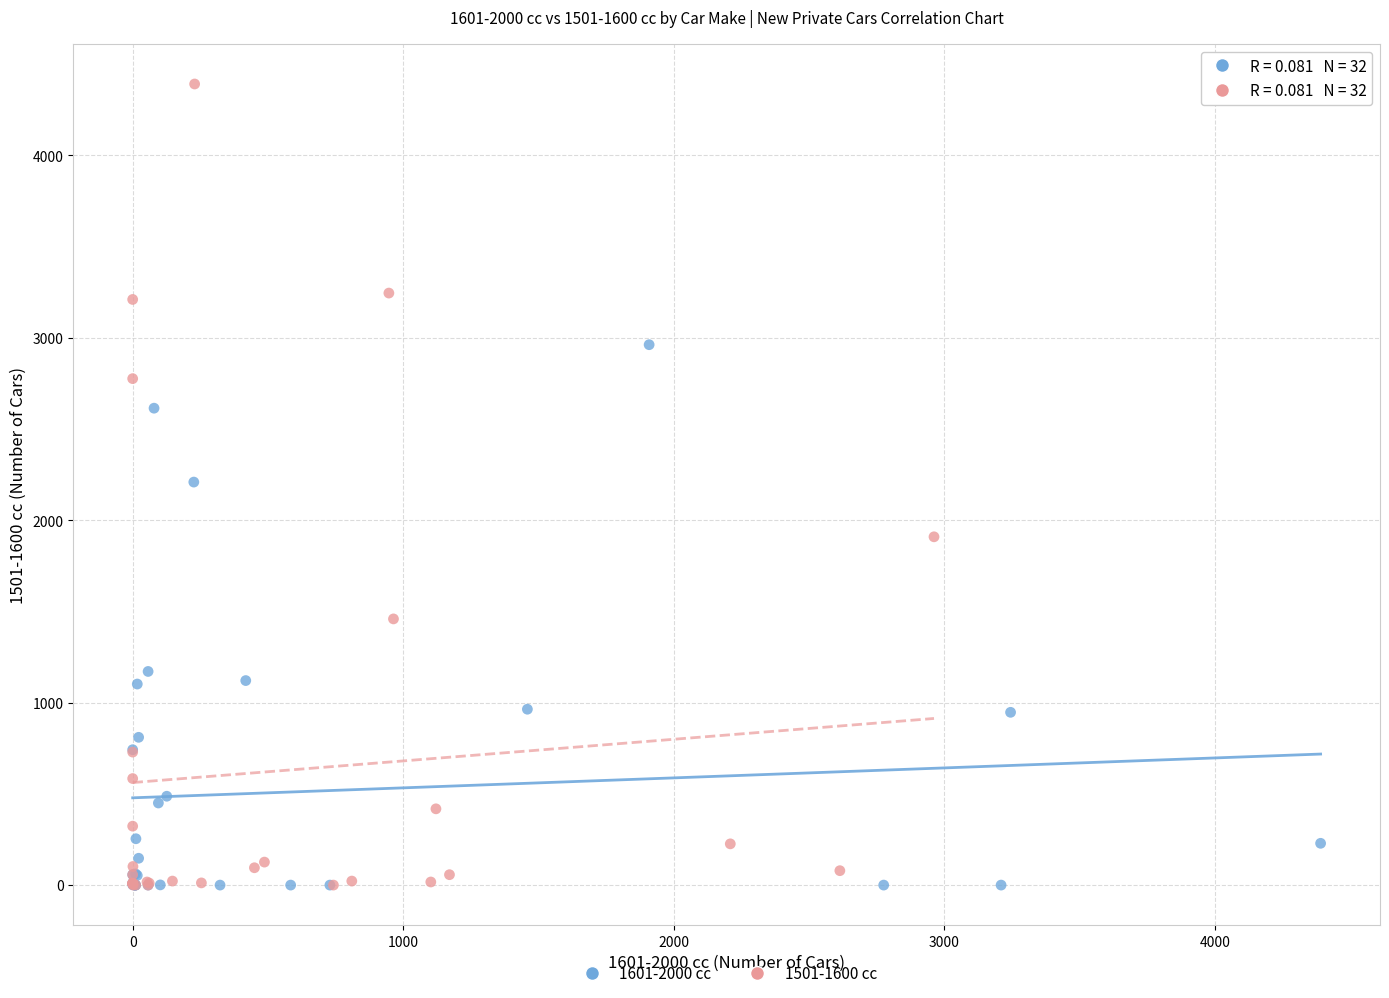

Which series reaches the maximum Y coordinate?

1501-1600 cc